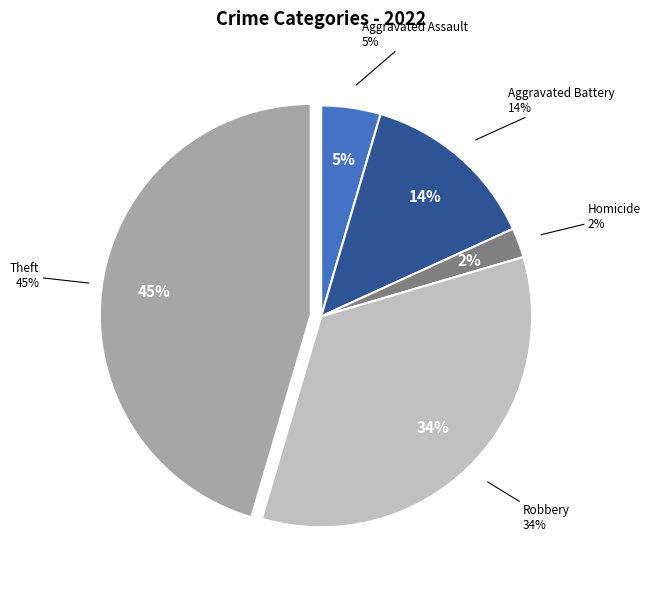

Is there a majority slice in this chart?

No